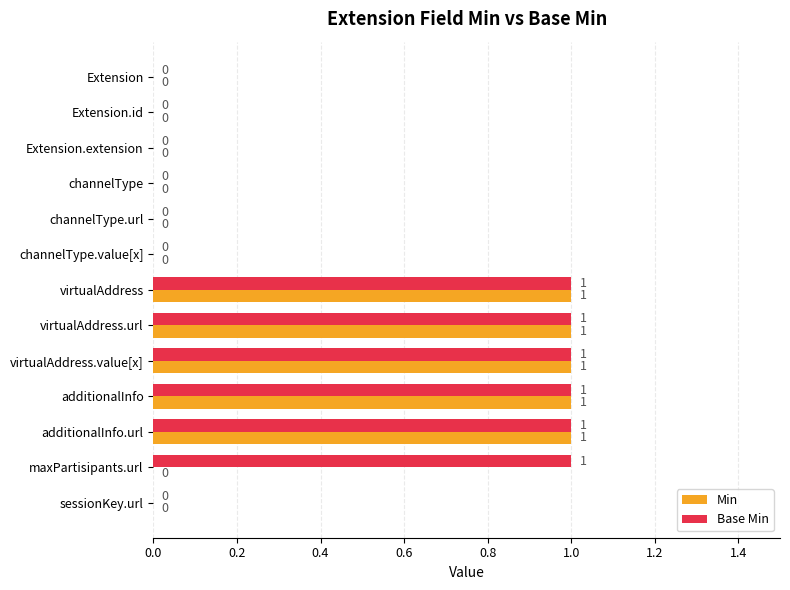

What is the sum of all Base Min values?

6